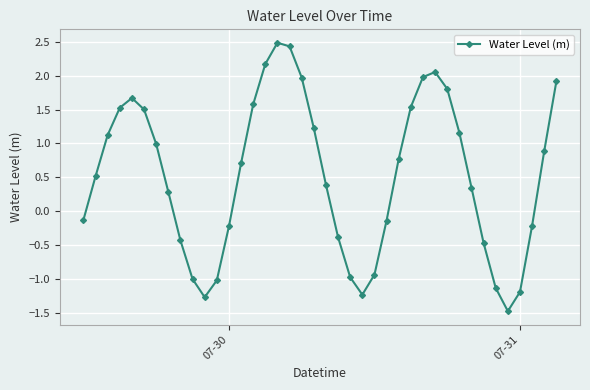

What is the difference between the maximum and second lowest values?

3.8